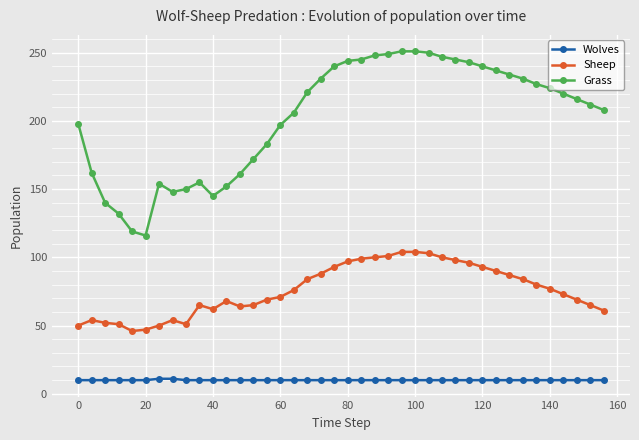

True or false: Wolves and Sheep cross at least once.

False